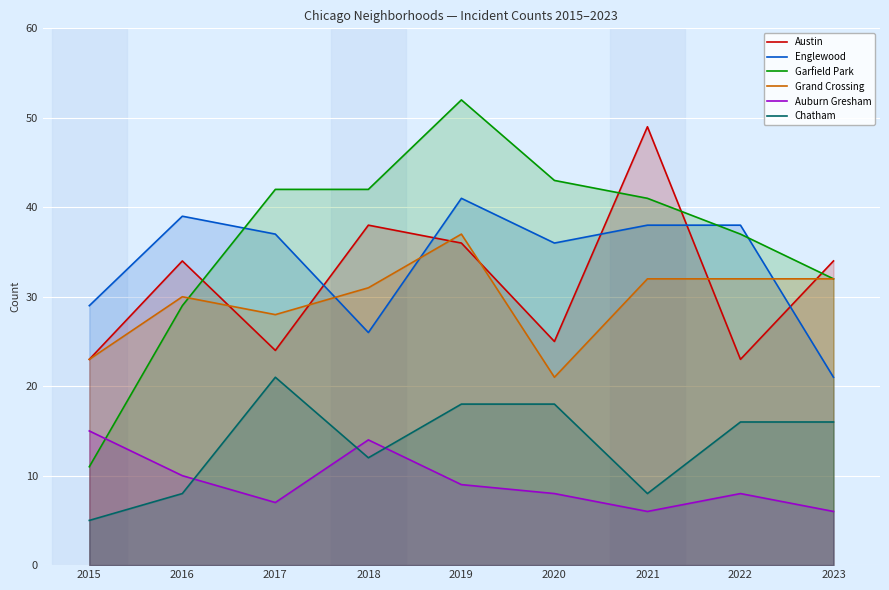

Which series ends up on top after the final intersection of Grand Crossing and Englewood?

Grand Crossing